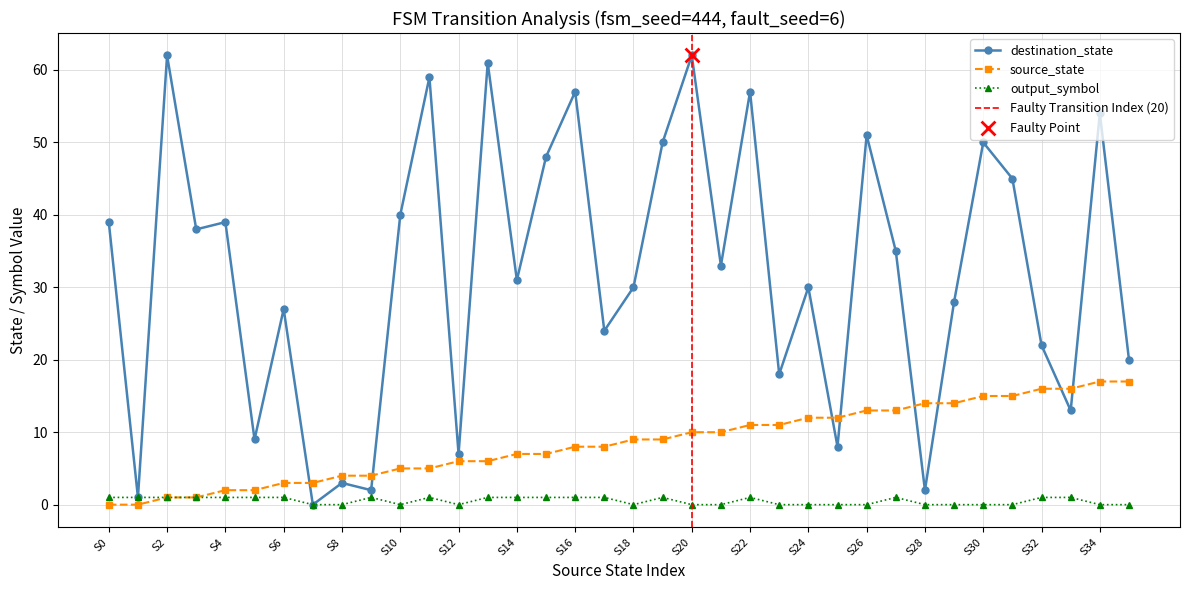

Which series has the largest total across all categories?

destination_state